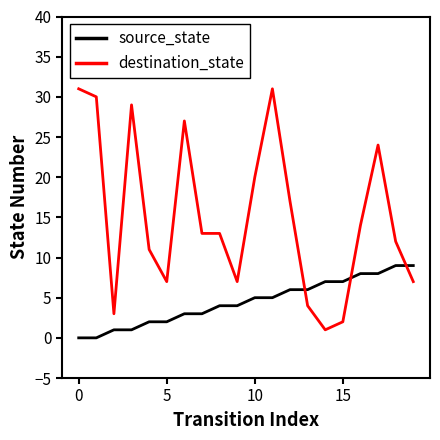

After their last crossing, which series has the higher values: destination_state or source_state?

source_state